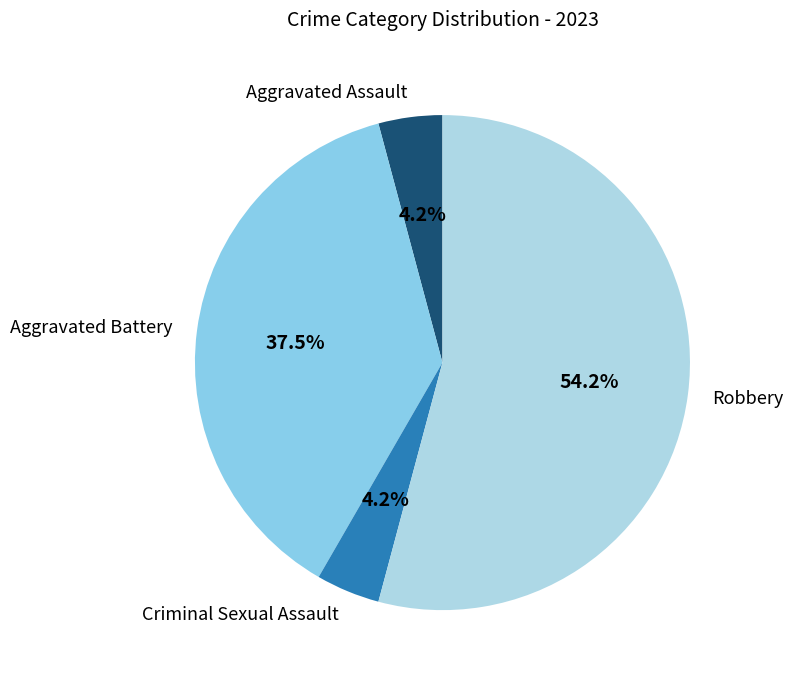

Which slice is the largest?

Robbery